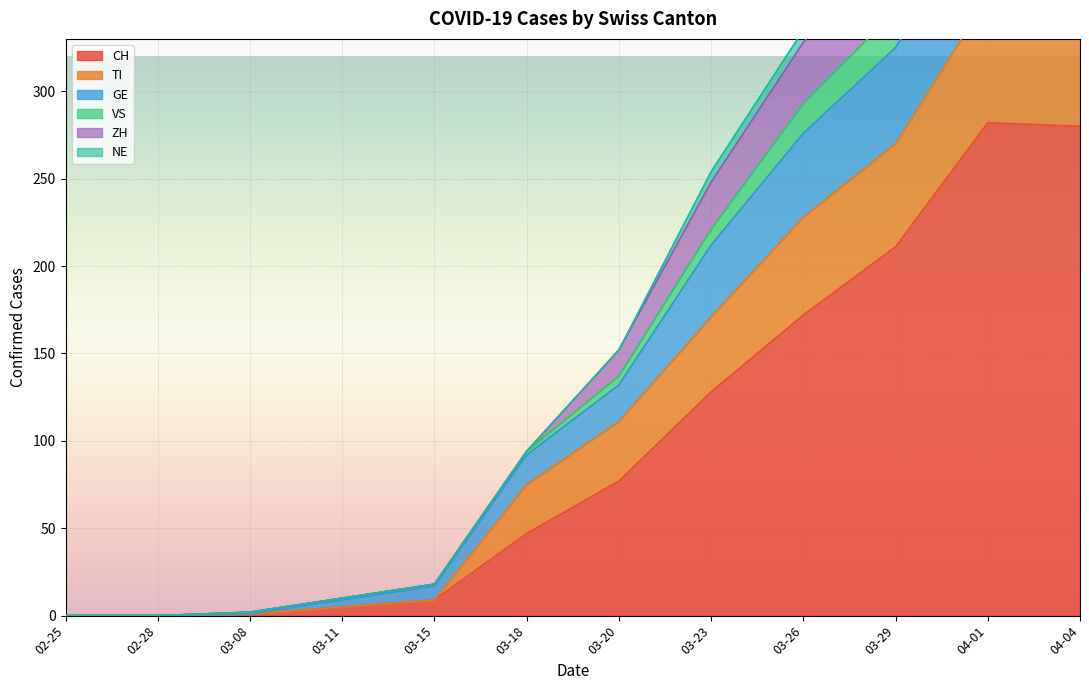

True or false: CH and ZH cross at least once.

False